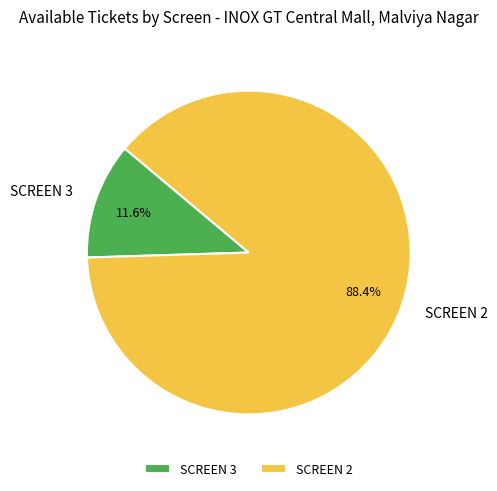

Count the number of slices in the pie.

2